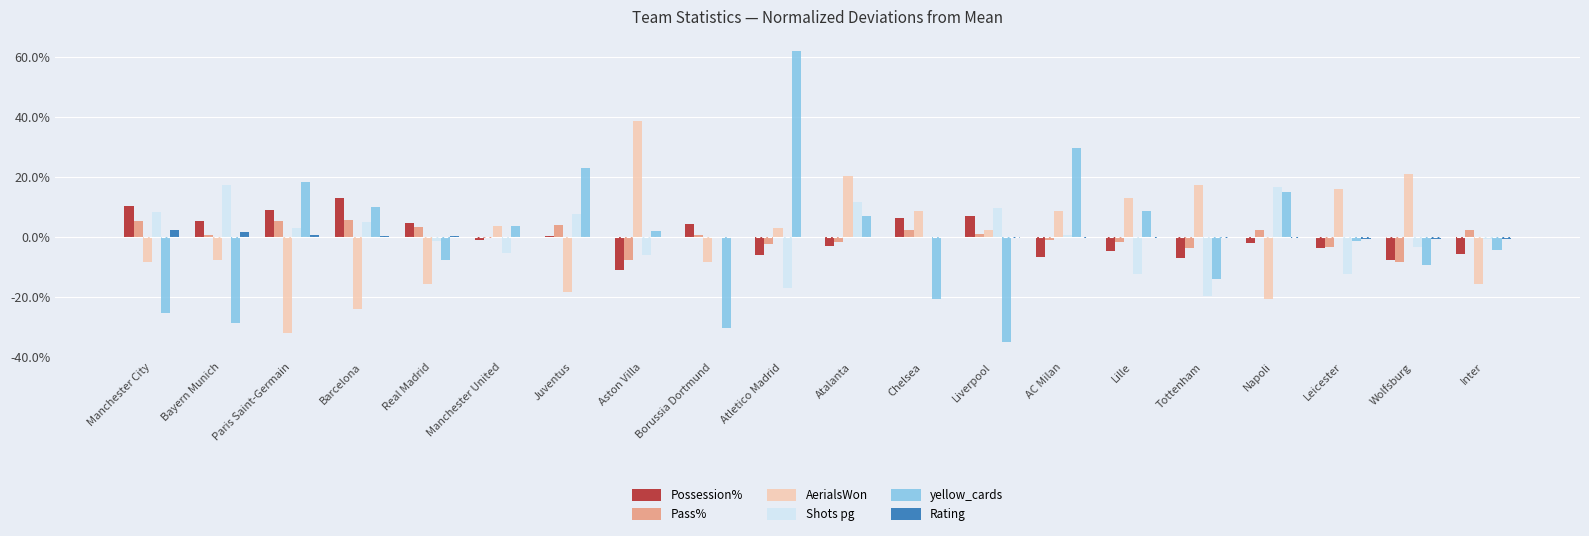

Is the value of Pass% at Barcelona greater than the value of Shots pg at Aston Villa?

Yes